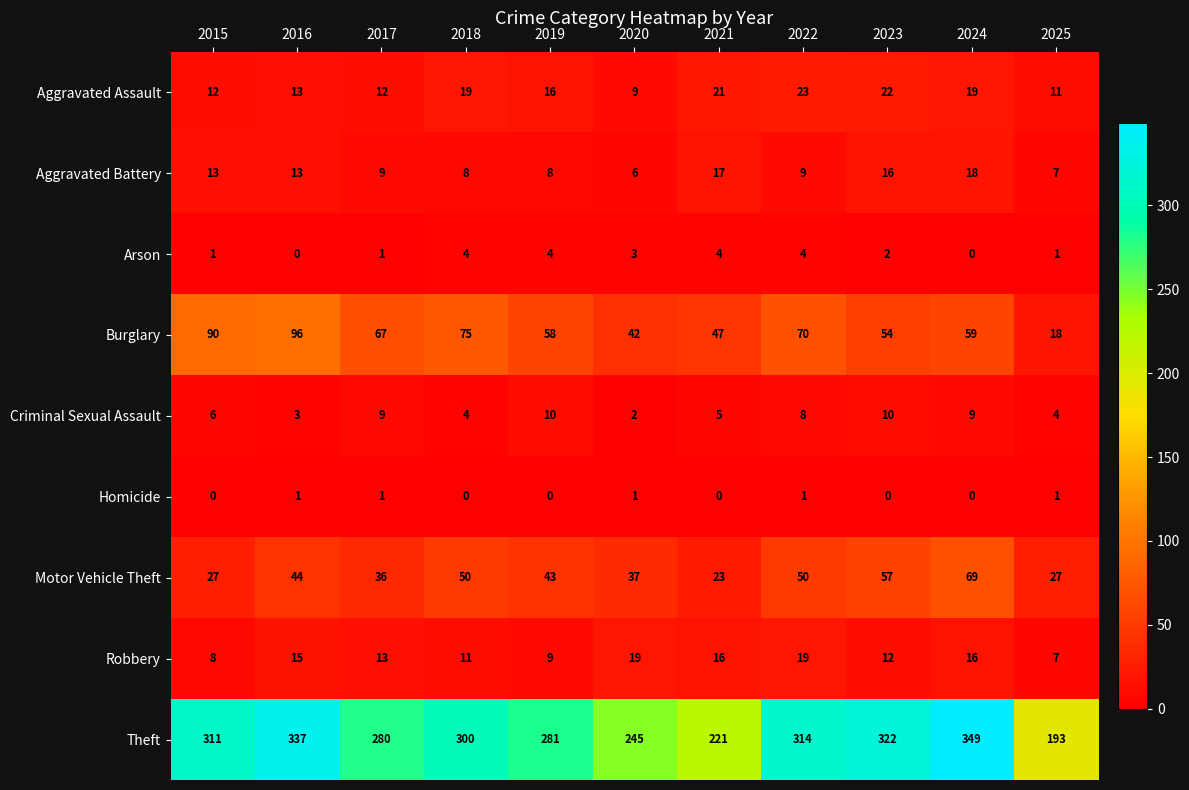

At how many categories does at least one series exceed 287?

6